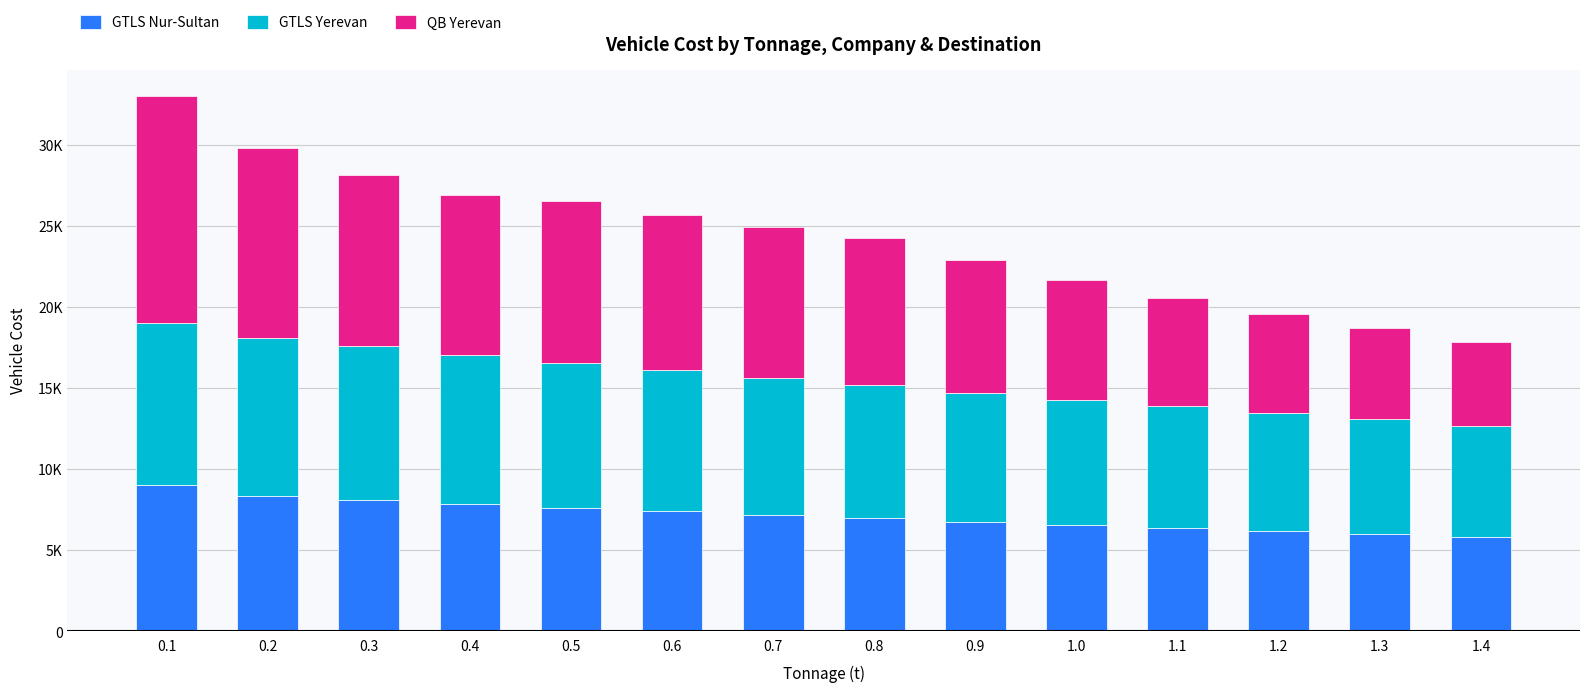

Are the bars grouped side by side (vs. stacked)?

No